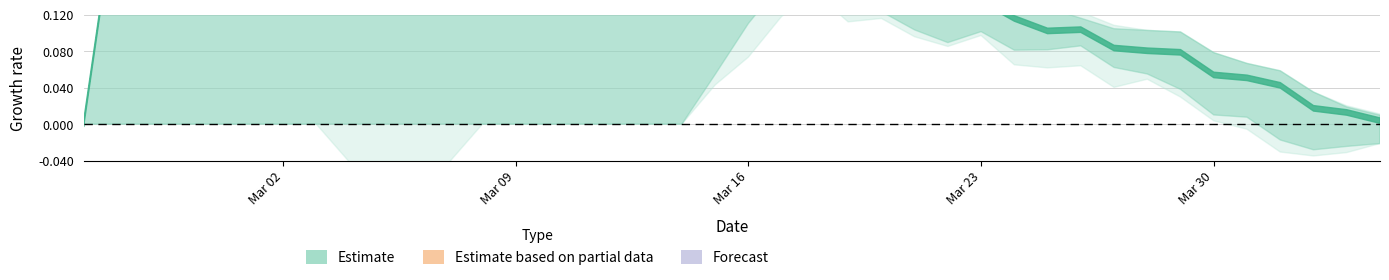

What position from the left is 2020-04-03?

39